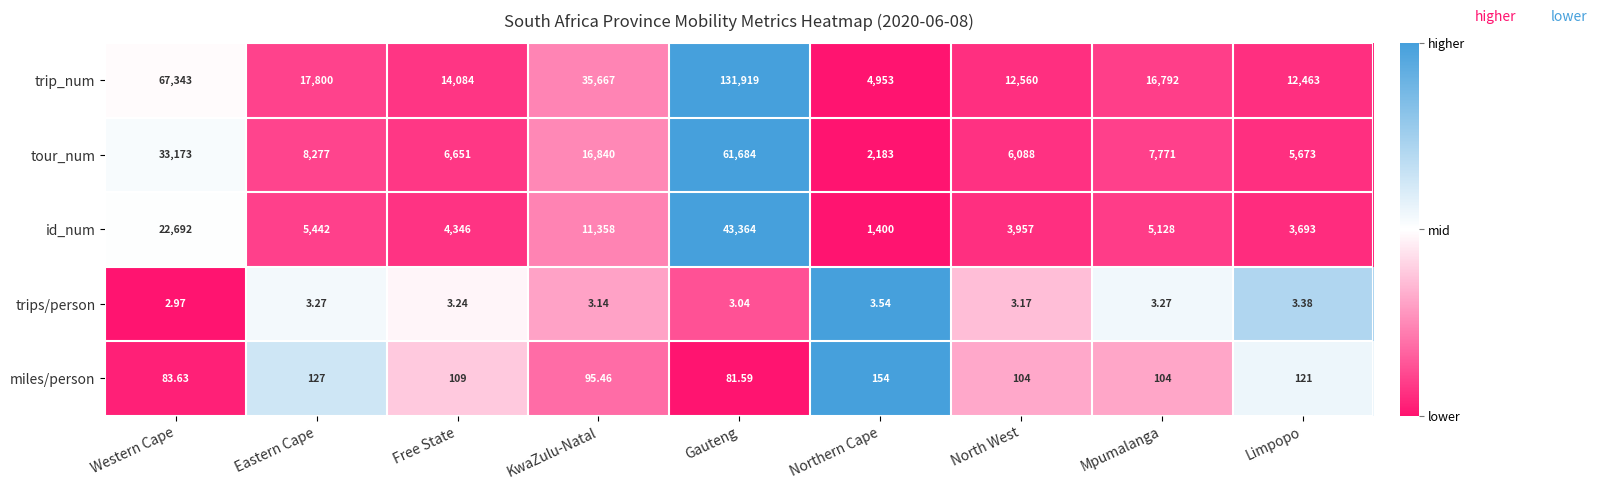

Which series changed the most between North West and Limpopo?

tour_num